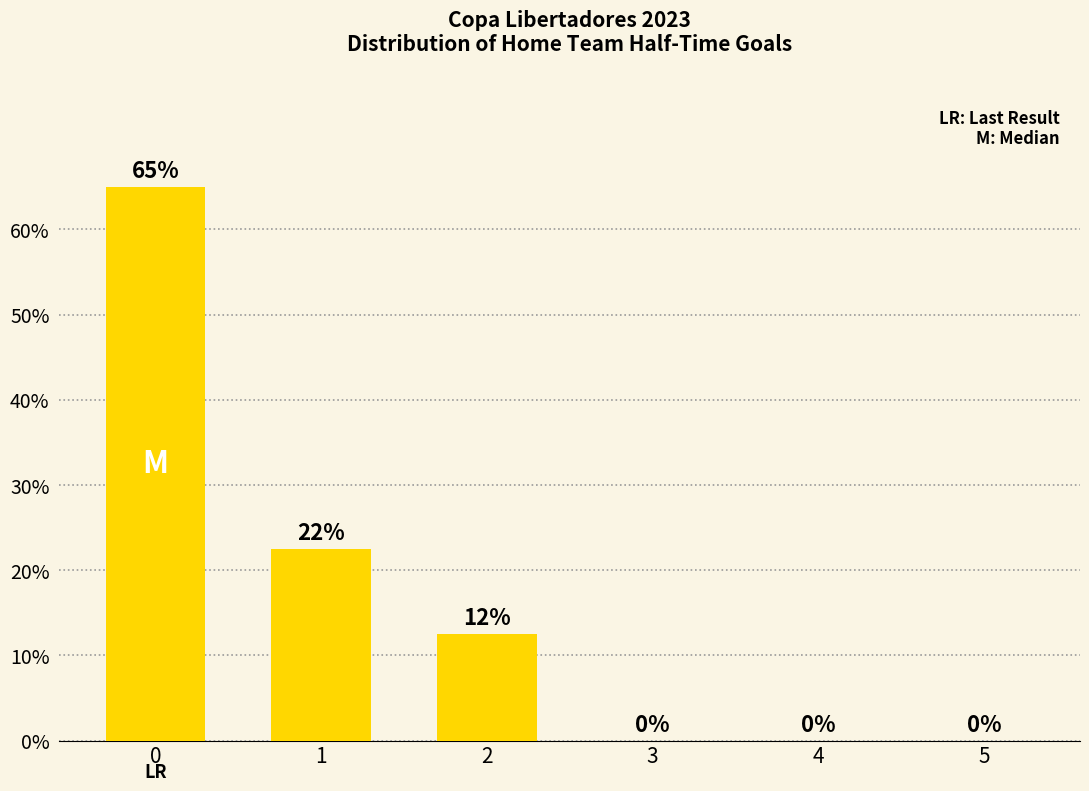

True or false: the data shows 6.1 at 2.

False